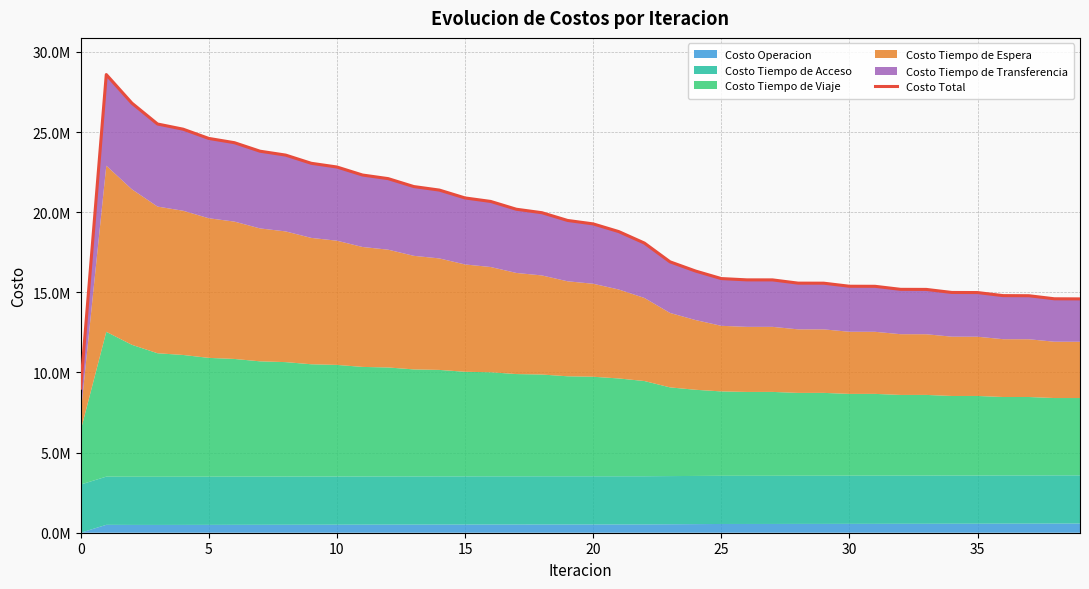

Between 18 and 23, which is larger?

18